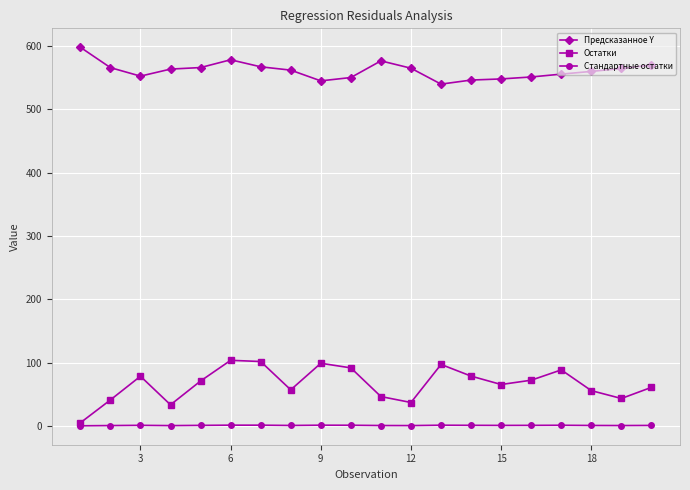

What is the sum of all Стандартные остатки values?

13.4